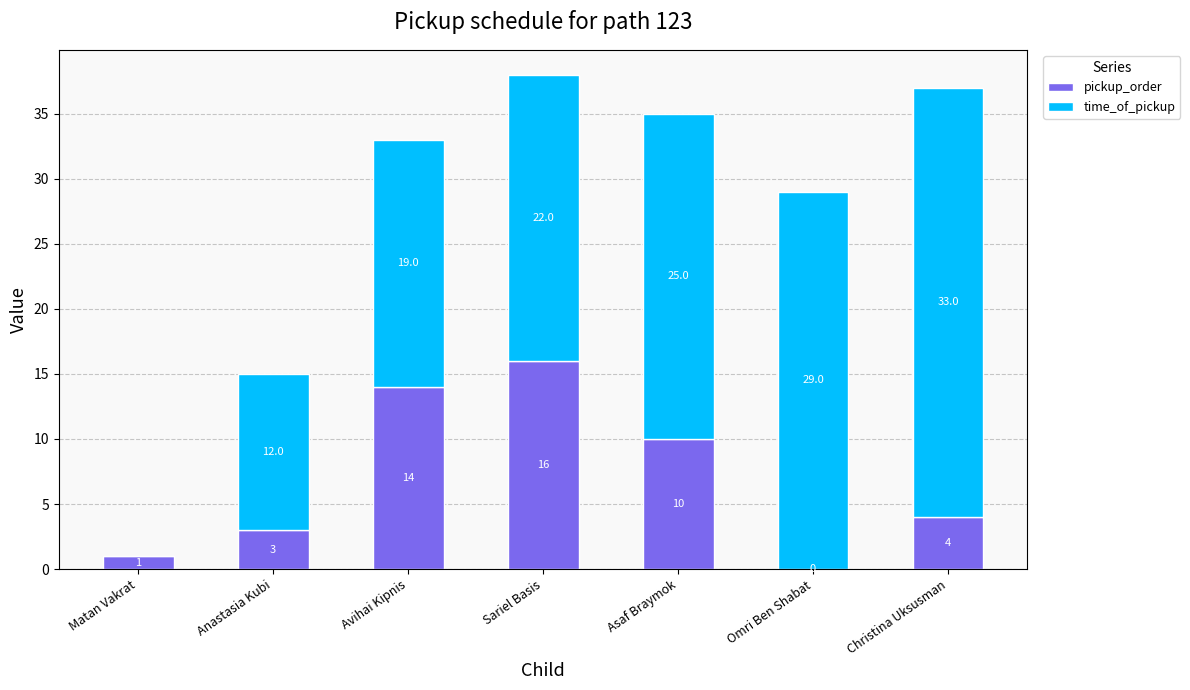

The pickup_order series shows 0 at Omri Ben Shabat. True or false?

True